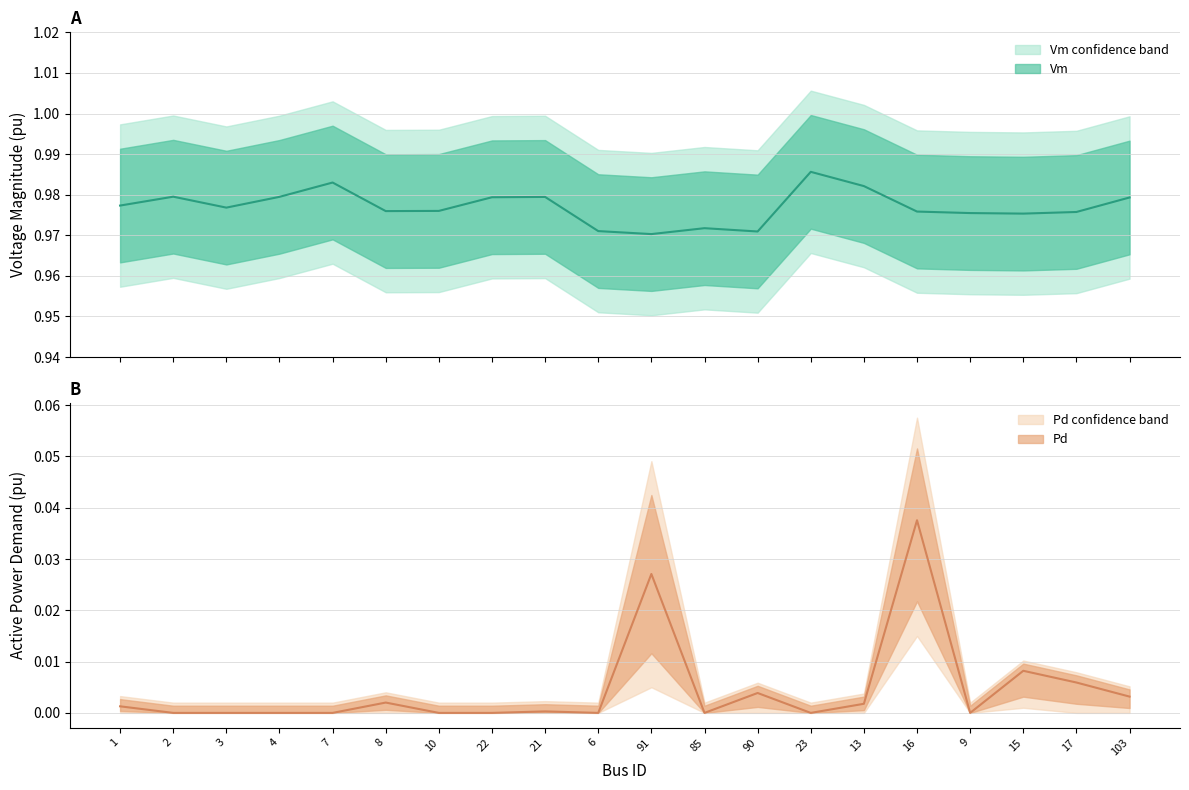

At which category is the sum across all series the highest?

16